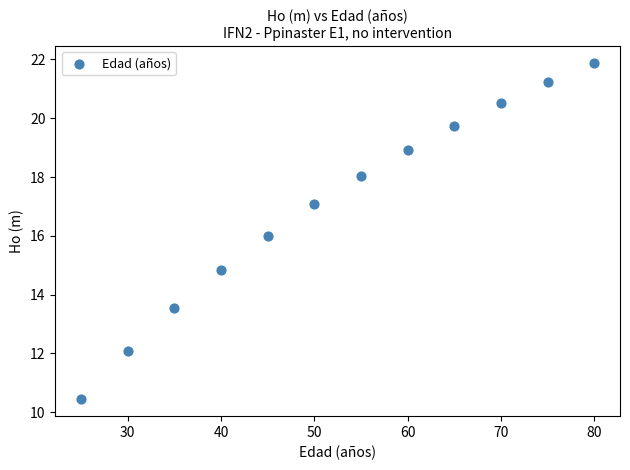

What is the average X value?

52.5